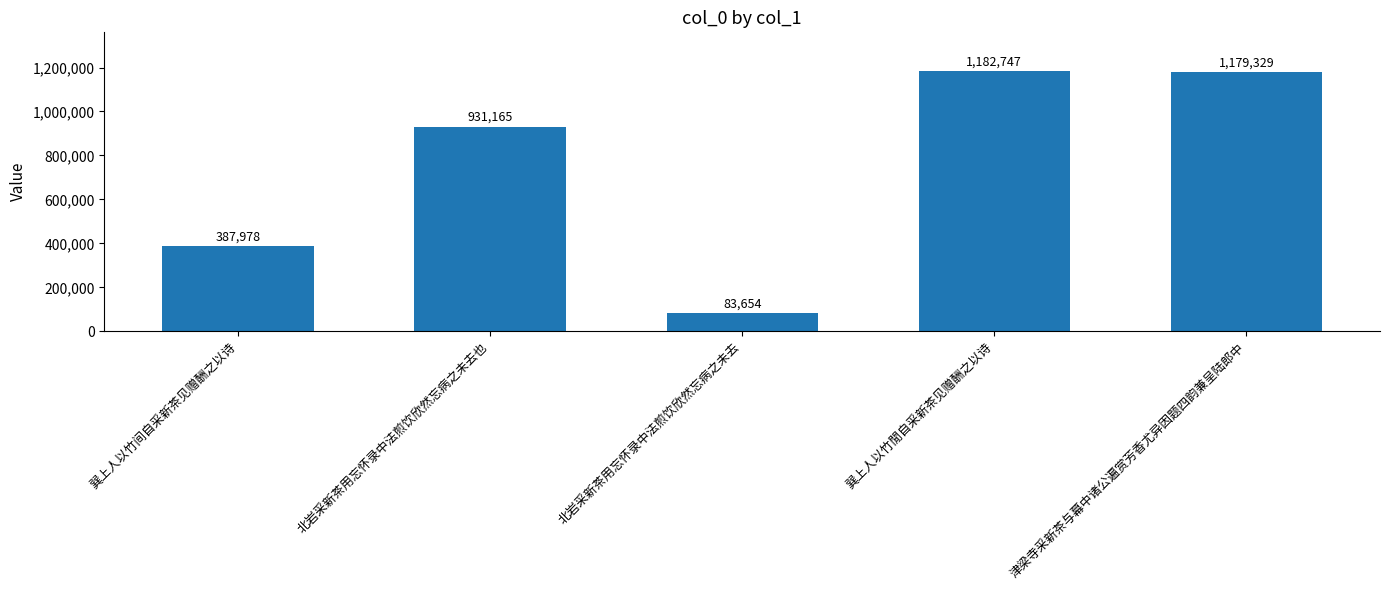

What is the difference between the values at 巽上人以竹閒自采新茶见赠酬之以诗 and 巽上人以竹间自采新茶见赠酬之以诗?

794769